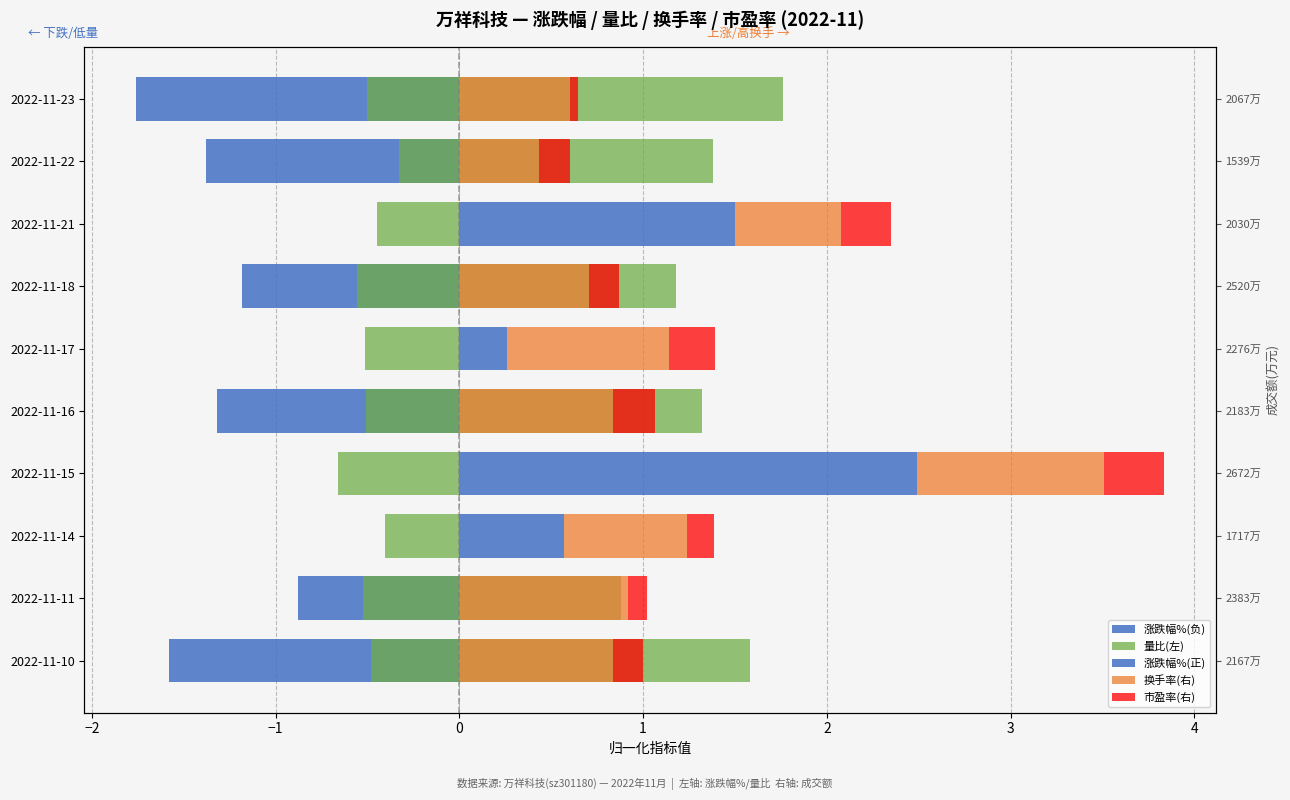

Does the chart contain any negative values?

Yes